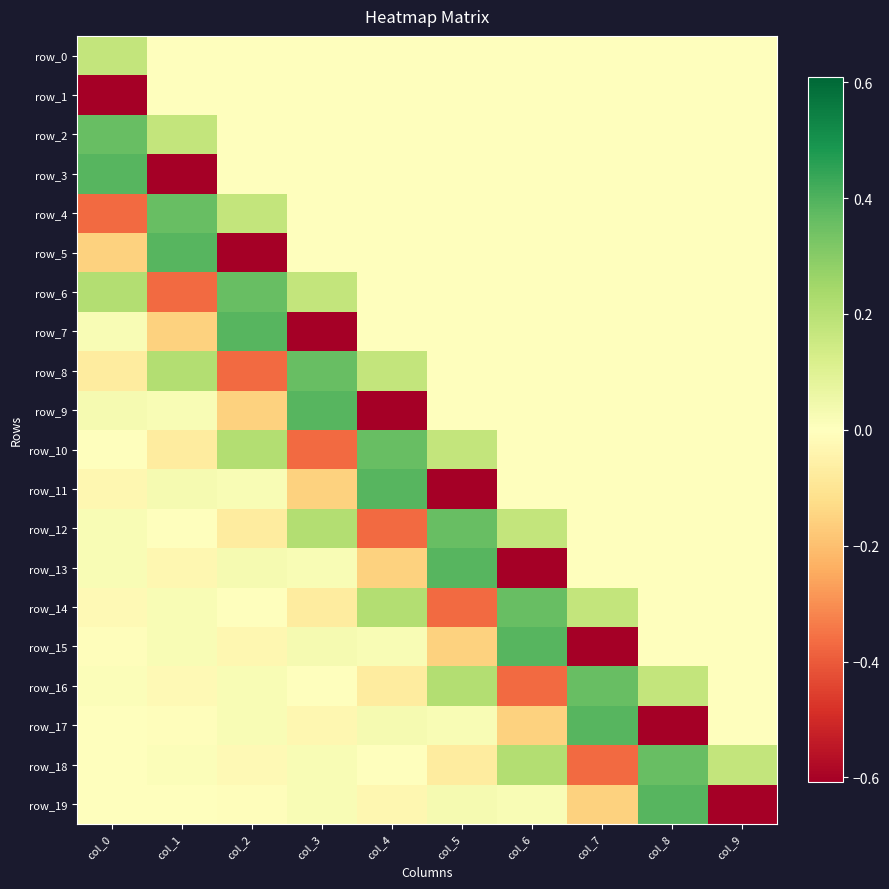

What is the difference between the row_14 values at col_8 and col_6?

0.4